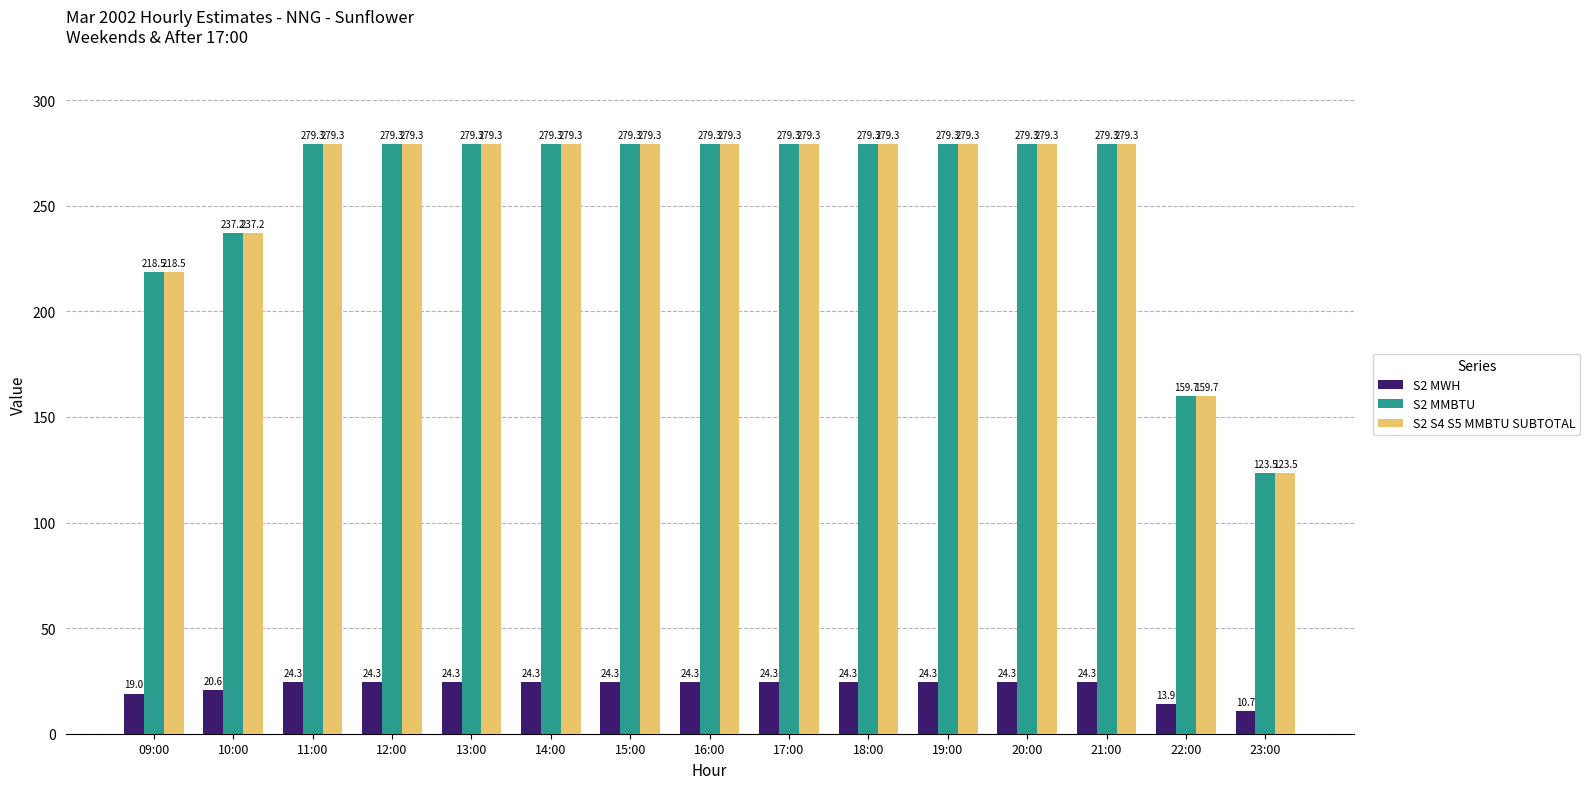

What is the maximum value shown in the chart?

279.3